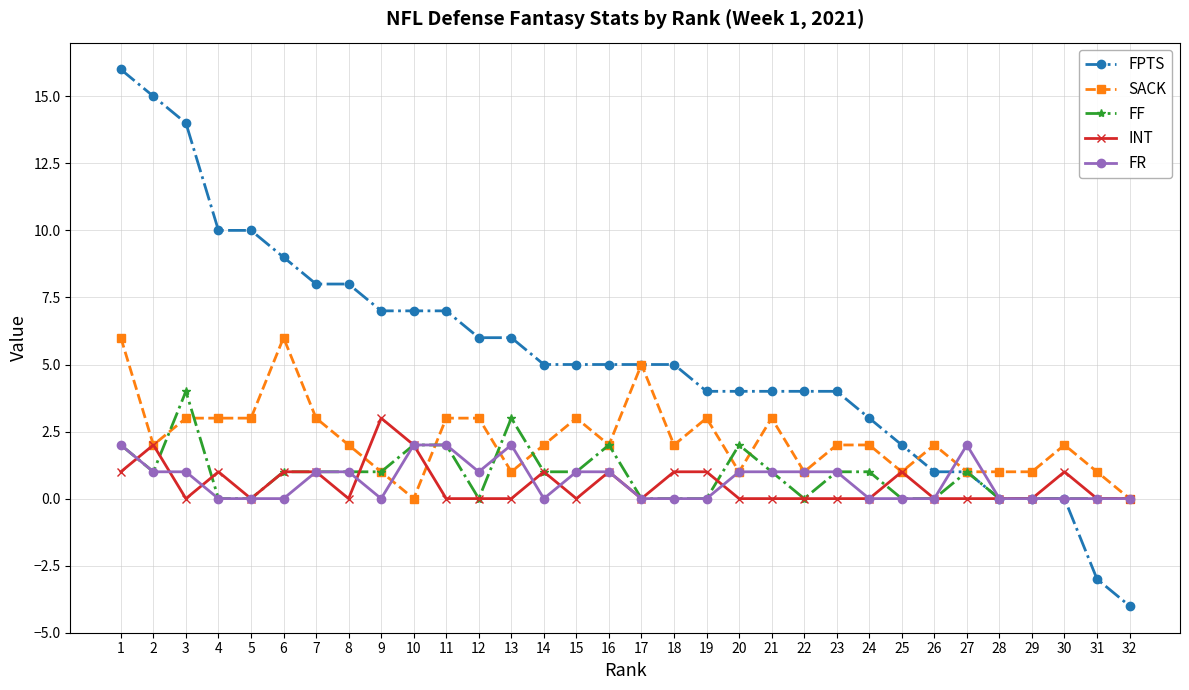

Reading left to right, transcribe all the data shown in this chart.

FPTS: 1=16	2=15	3=14	4=10	5=10	6=9	7=8	8=8	9=7	10=7	11=7	12=6	13=6	14=5	15=5	16=5	17=5	18=5	19=4	20=4	21=4	22=4	23=4	24=3	25=2	26=1	27=1	28=0	29=0	30=0	31=-3	32=-4
SACK: 1=6	2=2	3=3	4=3	5=3	6=6	7=3	8=2	9=1	10=0	11=3	12=3	13=1	14=2	15=3	16=2	17=5	18=2	19=3	20=1	21=3	22=1	23=2	24=2	25=1	26=2	27=1	28=1	29=1	30=2	31=1	32=0
FF: 1=2	2=1	3=4	4=0	5=0	6=1	7=1	8=1	9=1	10=2	11=2	12=0	13=3	14=1	15=1	16=2	17=0	18=0	19=0	20=2	21=1	22=0	23=1	24=1	25=0	26=0	27=1	28=0	29=0	30=0	31=0	32=0
INT: 1=1	2=2	3=0	4=1	5=0	6=1	7=1	8=0	9=3	10=2	11=0	12=0	13=0	14=1	15=0	16=1	17=0	18=1	19=1	20=0	21=0	22=0	23=0	24=0	25=1	26=0	27=0	28=0	29=0	30=1	31=0	32=0
FR: 1=2	2=1	3=1	4=0	5=0	6=0	7=1	8=1	9=0	10=2	11=2	12=1	13=2	14=0	15=1	16=1	17=0	18=0	19=0	20=1	21=1	22=1	23=1	24=0	25=0	26=0	27=2	28=0	29=0	30=0	31=0	32=0